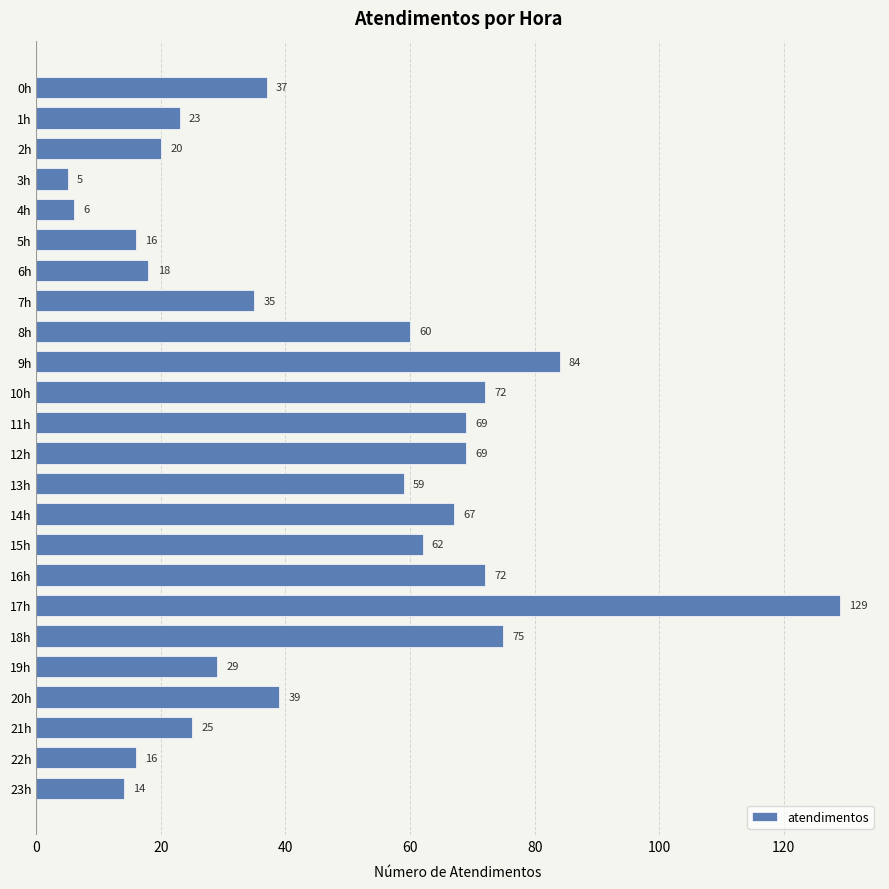

Reading top to bottom, what are all the values shown in this chart?

37	23	20	5	6	16	18	35	60	84	72	69	69	59	67	62	72	129	75	29	39	25	16	14